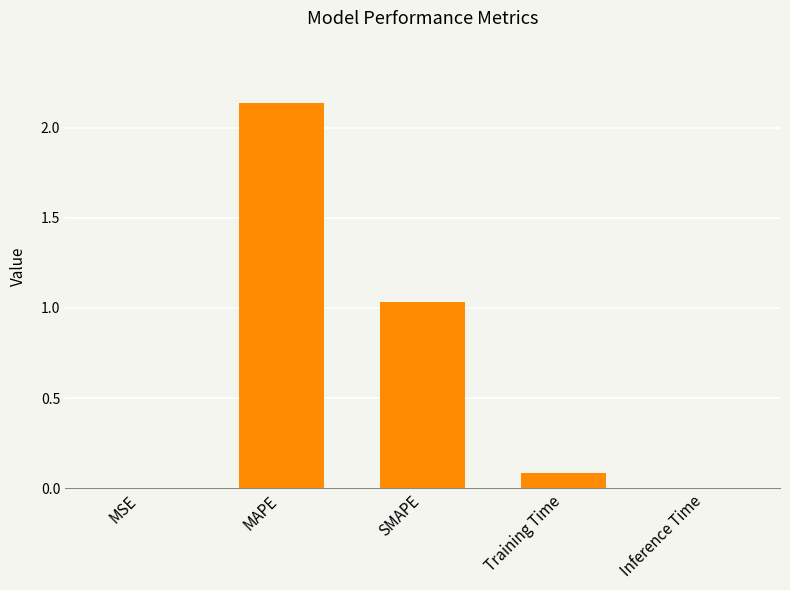

The value at Training Time is 0.0. True or false?

False